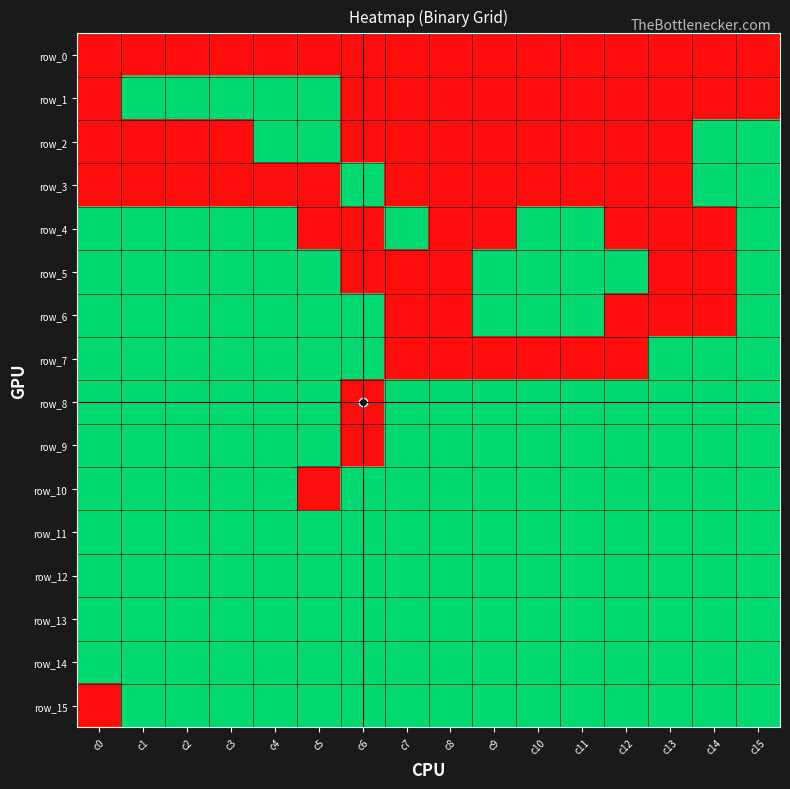

At how many categories does at least one series exceed 0?

16